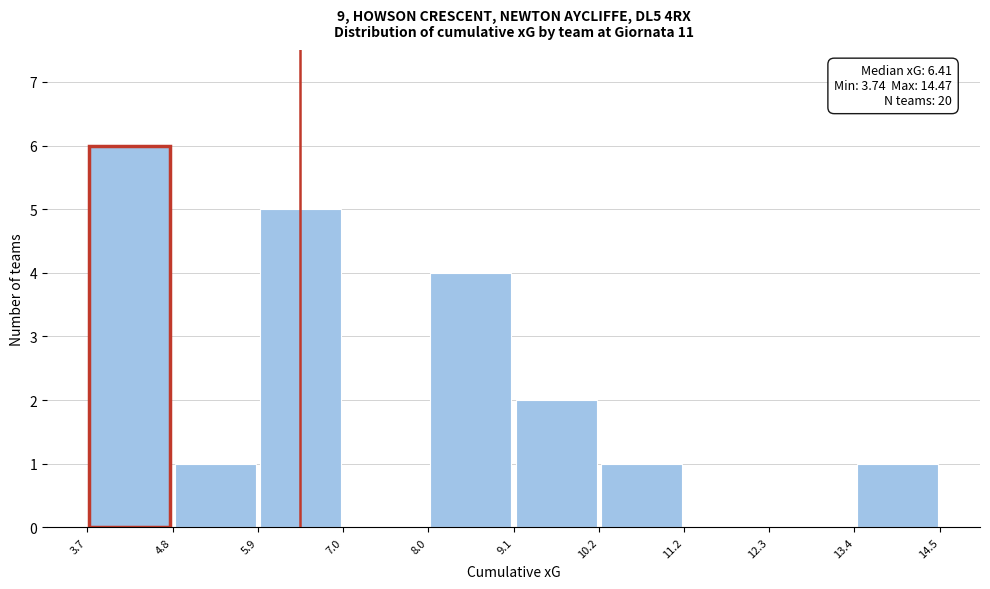

Over which range of the x-axis is the bar tallest?

3.7 to 4.8